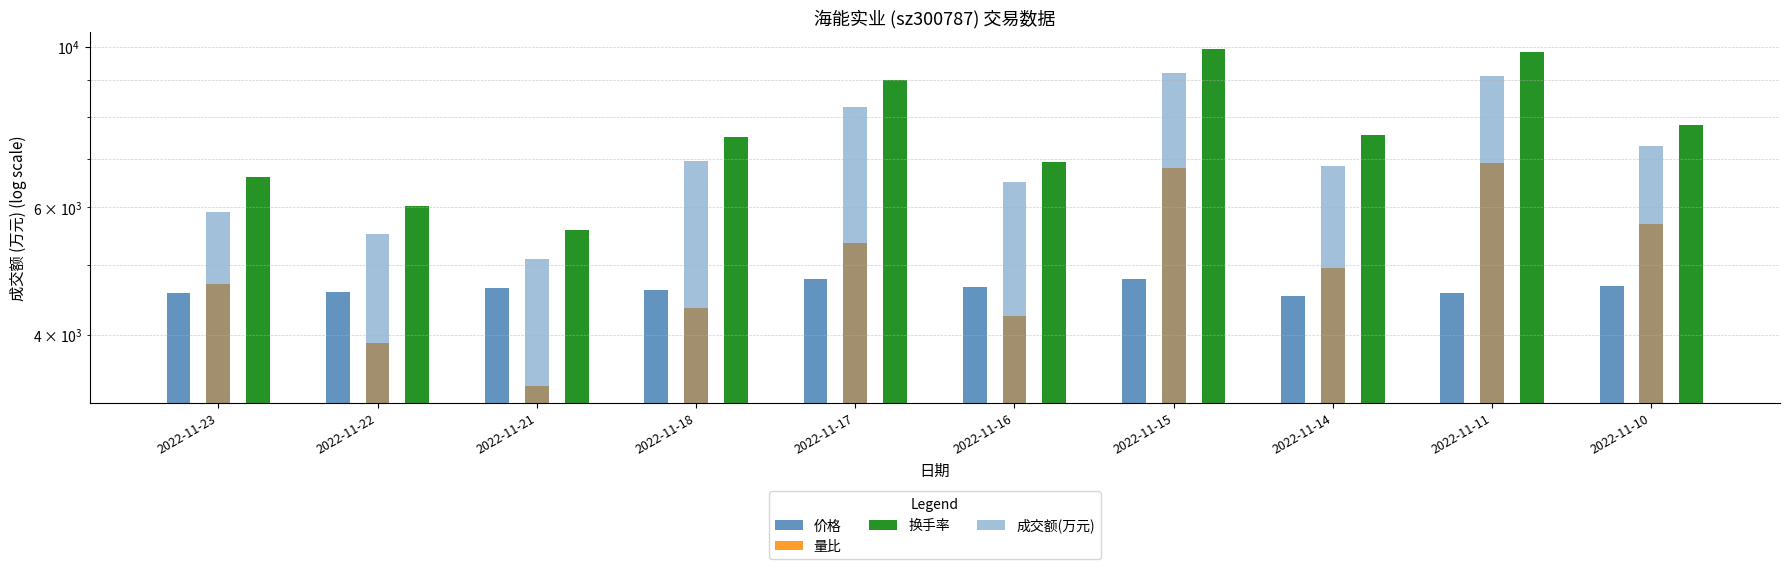

Reading left to right, extract all data points from this chart.

价格: 2022-11-23=4575.0	2022-11-22=4585.5	2022-11-21=4645.5	2022-11-18=4608.0	2022-11-17=4773.0	2022-11-16=4662.0	2022-11-15=4782.0	2022-11-14=4530.0	2022-11-11=4573.5	2022-11-10=4675.5
量比: 2022-11-23=4700.0	2022-11-22=3900.0	2022-11-21=3400.0	2022-11-18=4350.0	2022-11-17=5350.0	2022-11-16=4250.0	2022-11-15=6800.0	2022-11-14=4950.0	2022-11-11=6900.0	2022-11-10=5700.0
换手率: 2022-11-23=6600.0	2022-11-22=6030.0	2022-11-21=5580.0	2022-11-18=7500.0	2022-11-17=9000.0	2022-11-16=6930.0	2022-11-15=9930.0	2022-11-14=7560.0	2022-11-11=9840.0	2022-11-10=7800.0
成交额(万元): 2022-11-23=5905.0	2022-11-22=5514.0	2022-11-21=5086.0	2022-11-18=6963.0	2022-11-17=8265.0	2022-11-16=6507.0	2022-11-15=9208.0	2022-11-14=6836.0	2022-11-11=9120.0	2022-11-10=7303.0